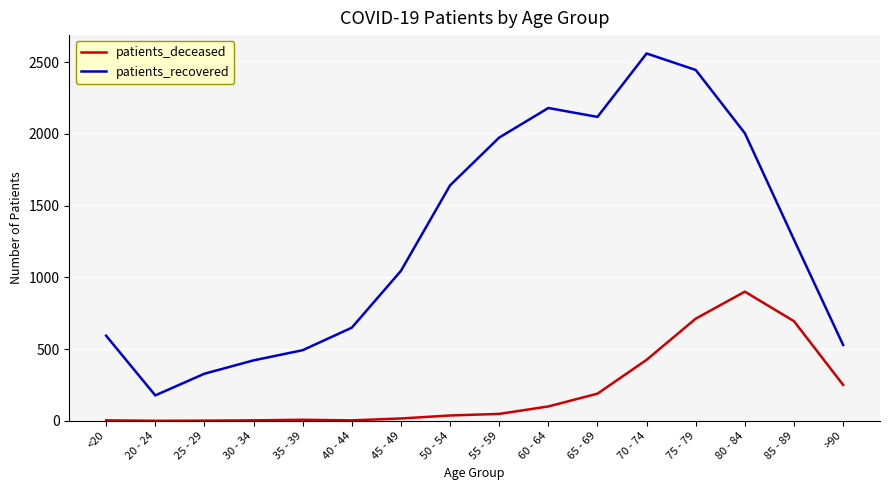

What is the highest value of the patients_recovered series?

2560